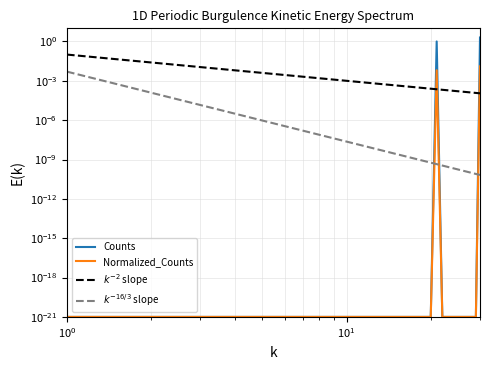

Does the chart have visible grid lines?

Yes